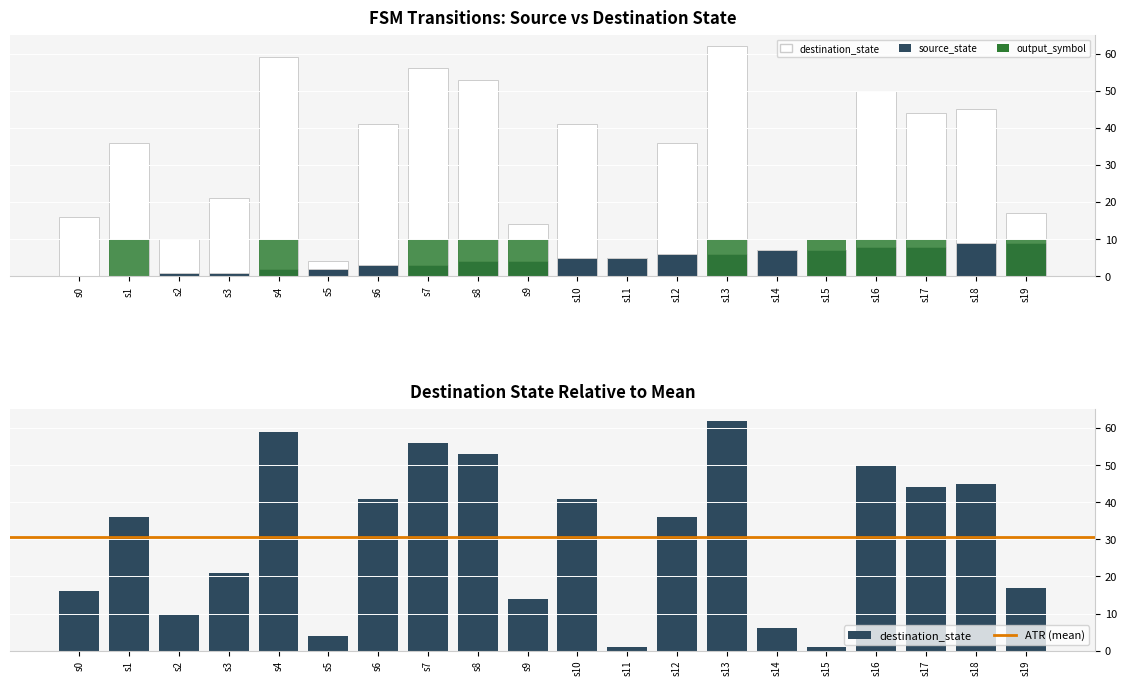

What is the average value of the source_state series?

4